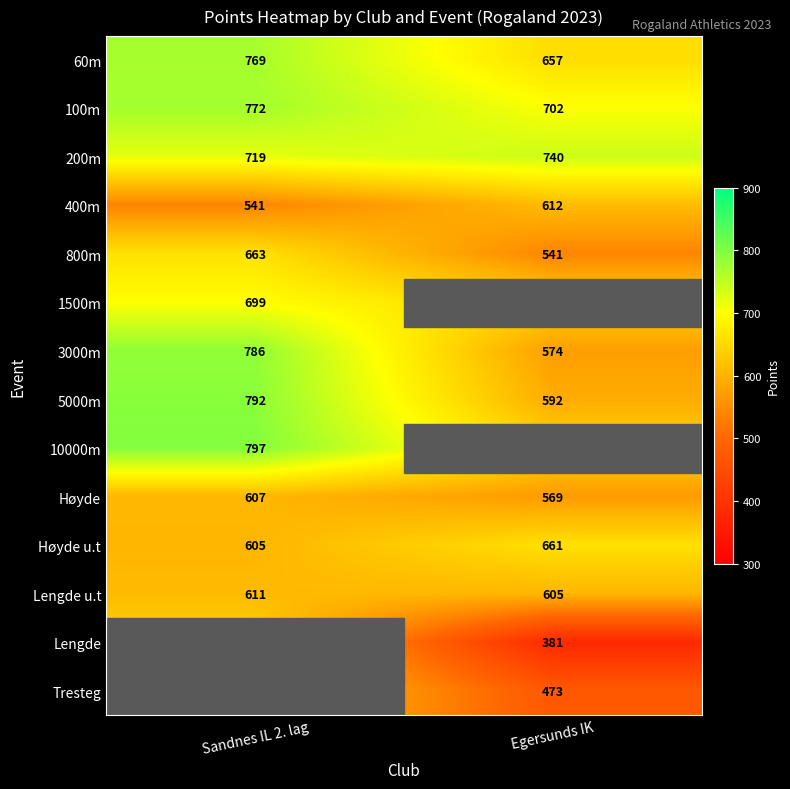

Count the 200m values in the range 719 to 740.

2